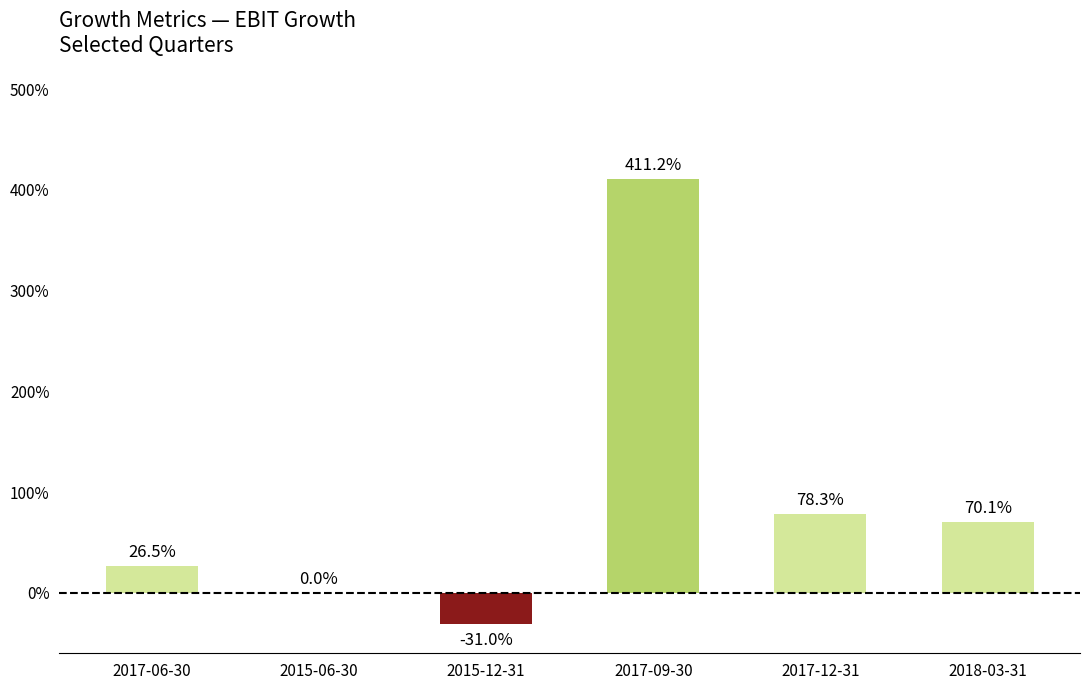

What is the value of the 3rd bar from the left?

-0.3